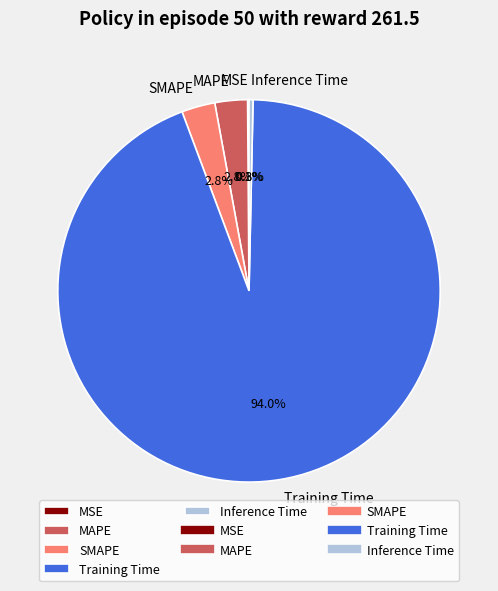

What is the largest slice in the pie chart?

Training Time